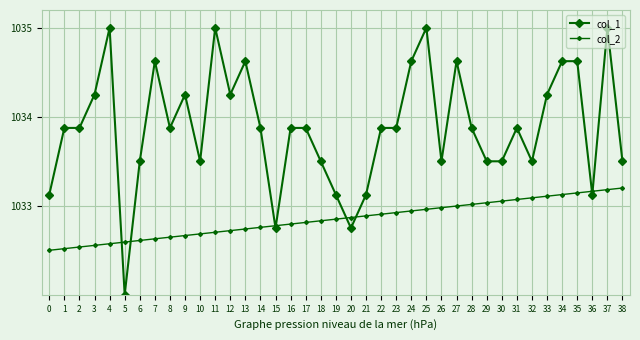

What is the total value across all series at 38?

2066.7